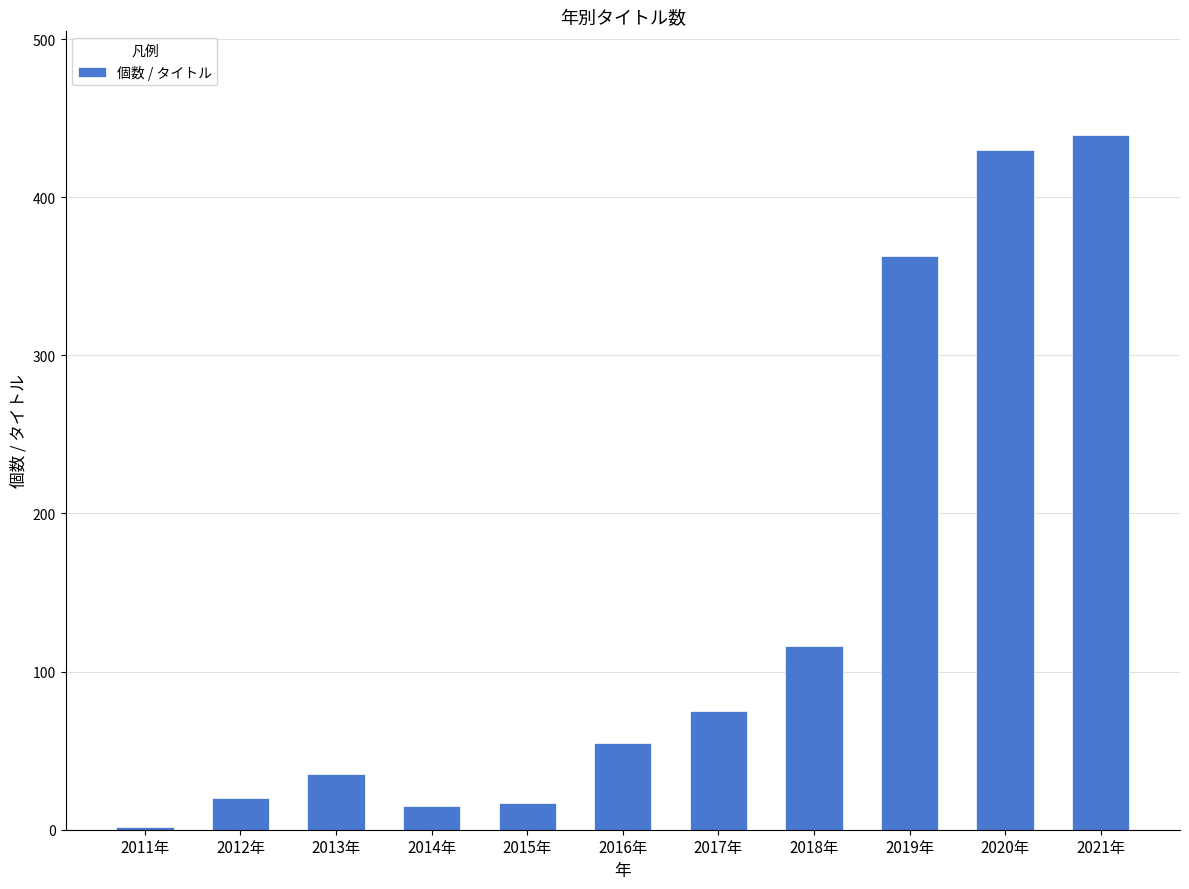

Which label corresponds to the largest value in the chart?

2021年